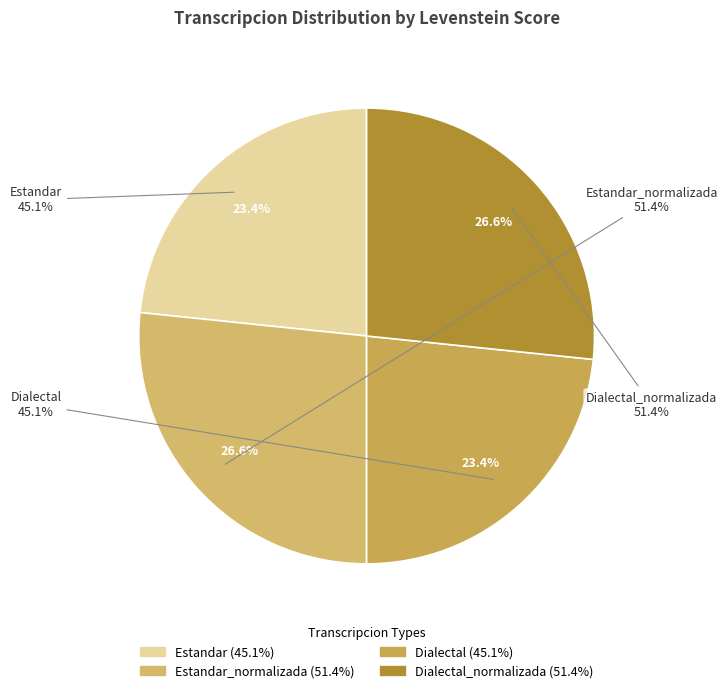

Which slice is the smallest?

Estandar